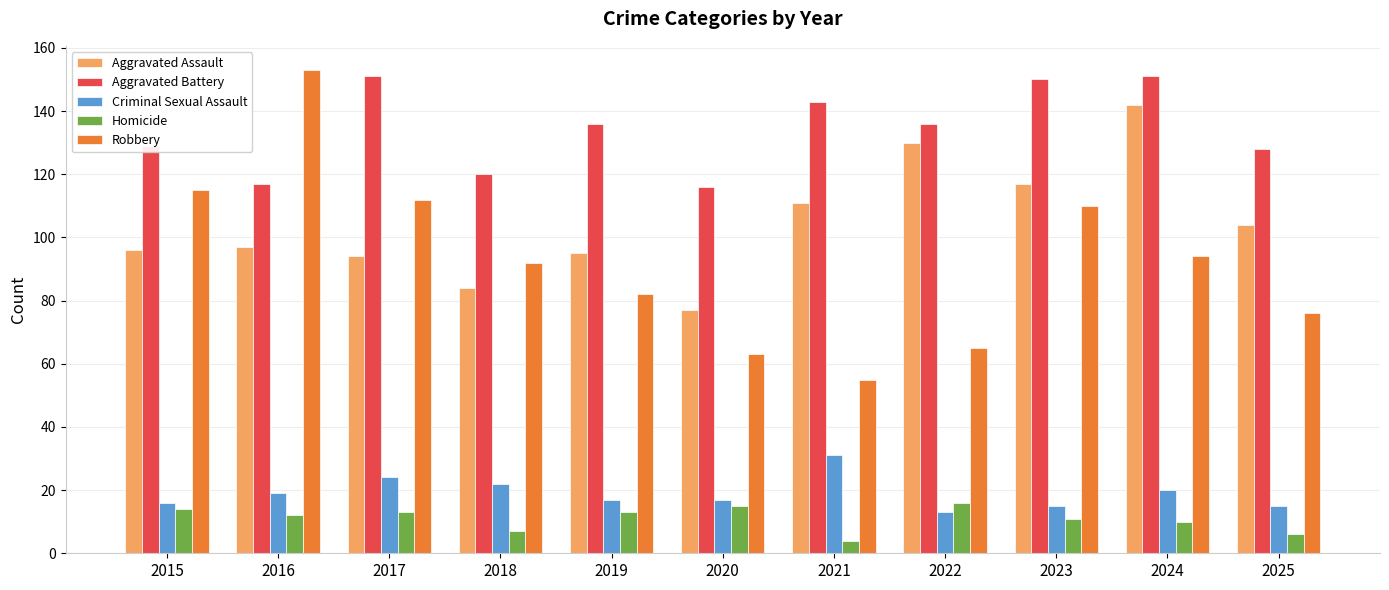

Reading right to left, what are all the values shown in this chart?

Aggravated Assault: 104	142	117	130	111	77	95	84	94	97	96
Aggravated Battery: 128	151	150	136	143	116	136	120	151	117	129
Criminal Sexual Assault: 15	20	15	13	31	17	17	22	24	19	16
Homicide: 6	10	11	16	4	15	13	7	13	12	14
Robbery: 76	94	110	65	55	63	82	92	112	153	115